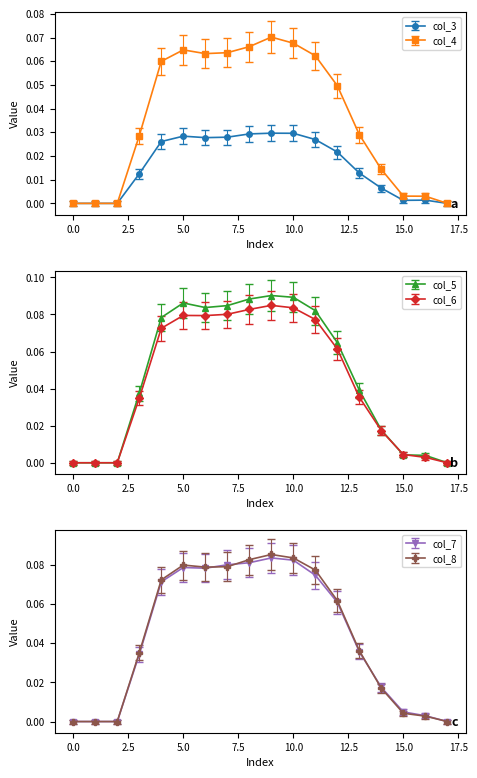

How many values in col_4 are above zero?

14